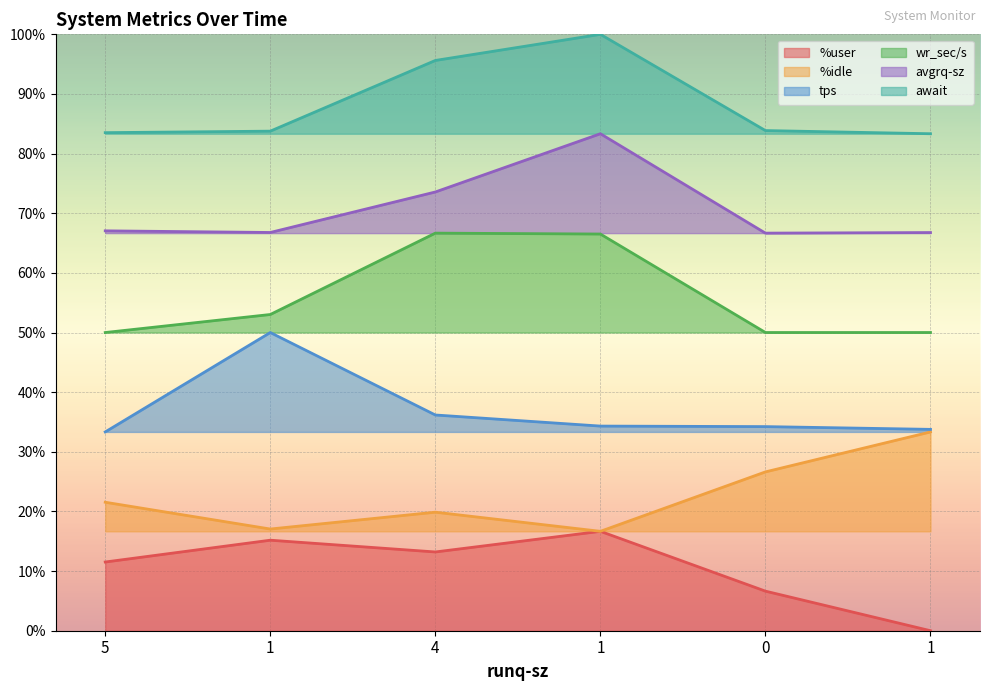

How many series are shown in this chart?

6